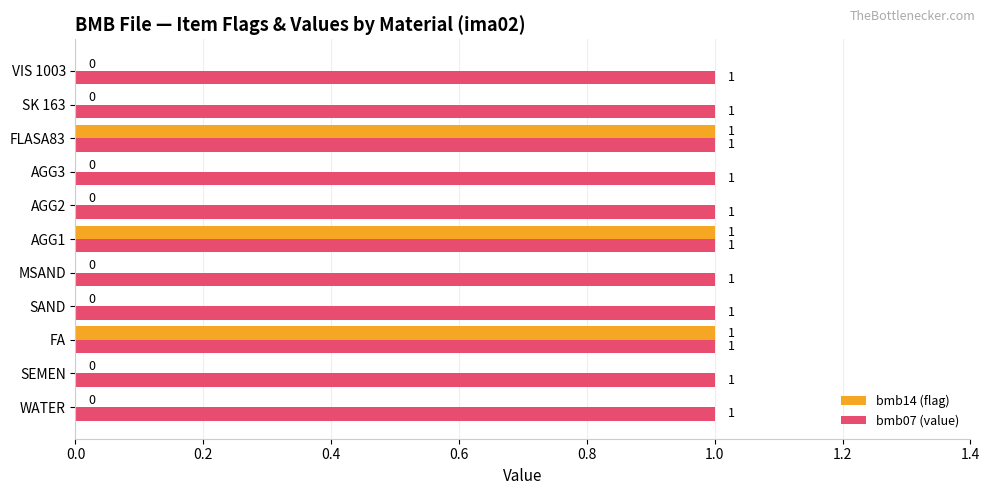

True or false: bmb14 (flag) has a value of 1 at FLASA83.

True